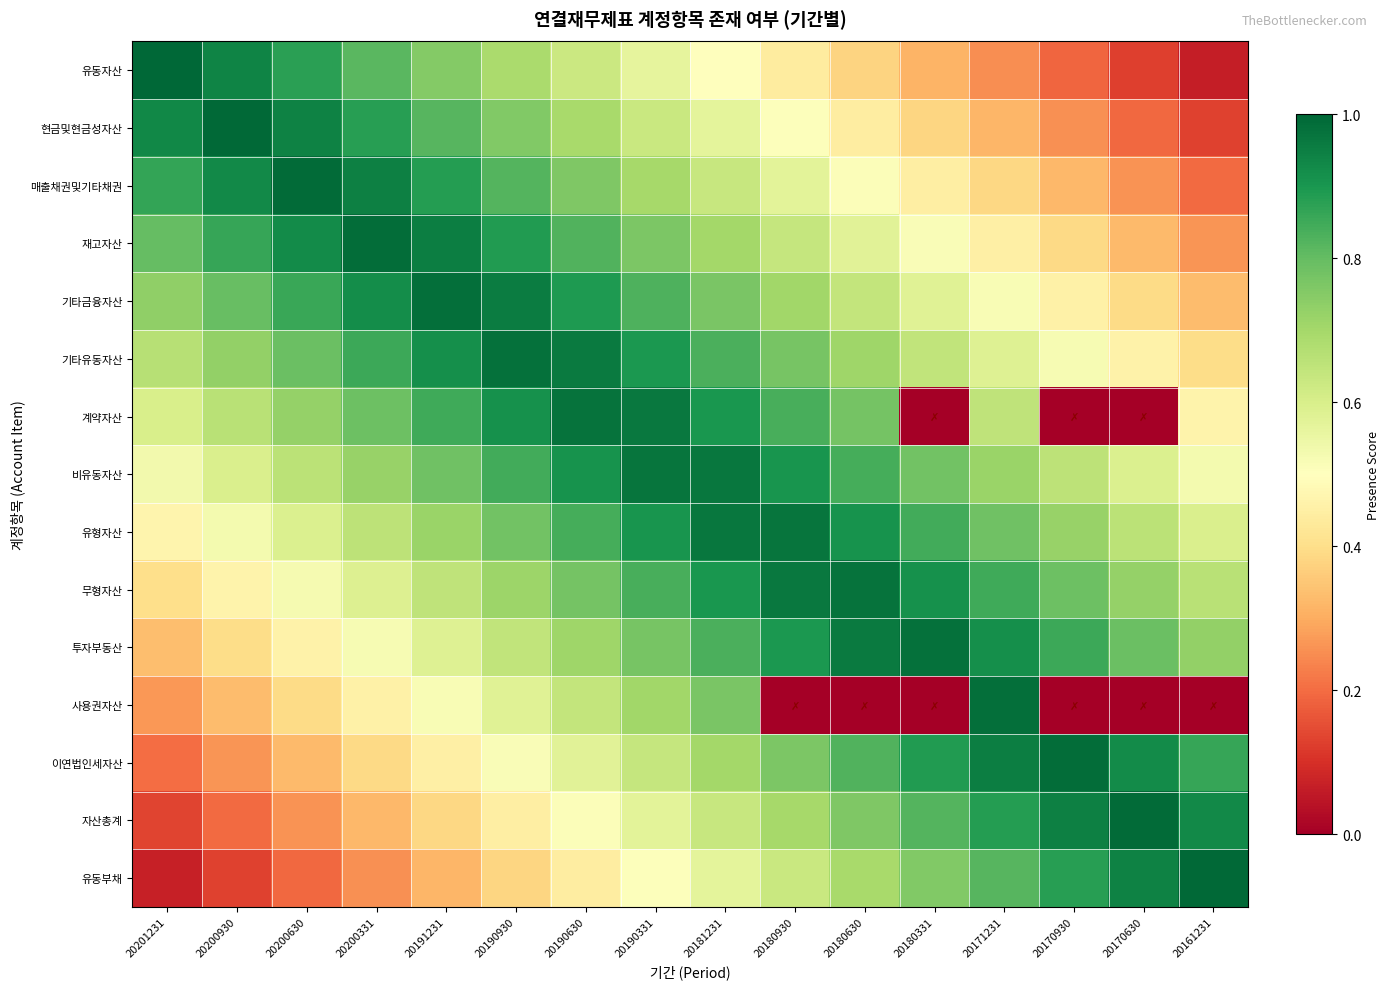

Reading right to left, transcribe all the data shown in this chart.

유동자산: 20161231=0.1	20170630=0.1	20170930=0.2	20171231=0.2	20180331=0.3	20180630=0.4	20180930=0.4	20181231=0.5	20190331=0.6	20190630=0.6	20190930=0.7	20191231=0.8	20200331=0.8	20200630=0.9	20200930=0.9	20201231=1.0
현금및현금성자산: 20161231=0.1	20170630=0.2	20170930=0.3	20171231=0.3	20180331=0.4	20180630=0.4	20180930=0.5	20181231=0.6	20190331=0.6	20190630=0.7	20190930=0.8	20191231=0.8	20200331=0.9	20200630=0.9	20200930=1.0	20201231=0.9
매출채권및기타채권: 20161231=0.2	20170630=0.3	20170930=0.3	20171231=0.4	20180331=0.4	20180630=0.5	20180930=0.6	20181231=0.6	20190331=0.7	20190630=0.8	20190930=0.8	20191231=0.9	20200331=0.9	20200630=1.0	20200930=0.9	20201231=0.9
재고자산: 20161231=0.3	20170630=0.3	20170930=0.4	20171231=0.4	20180331=0.5	20180630=0.6	20180930=0.6	20181231=0.7	20190331=0.8	20190630=0.8	20190930=0.9	20191231=0.9	20200331=1.0	20200630=0.9	20200930=0.9	20201231=0.8
기타금융자산: 20161231=0.3	20170630=0.4	20170930=0.5	20171231=0.5	20180331=0.6	20180630=0.6	20180930=0.7	20181231=0.8	20190331=0.8	20190630=0.9	20190930=1.0	20191231=1.0	20200331=0.9	20200630=0.9	20200930=0.8	20201231=0.7
기타유동자산: 20161231=0.4	20170630=0.5	20170930=0.5	20171231=0.6	20180331=0.6	20180630=0.7	20180930=0.8	20181231=0.8	20190331=0.9	20190630=1.0	20190930=1.0	20191231=0.9	20200331=0.9	20200630=0.8	20200930=0.7	20201231=0.7
계약자산: 20161231=0.5	20170630=0.0	20170930=0.0	20171231=0.7	20180331=0.0	20180630=0.8	20180930=0.8	20181231=0.9	20190331=1.0	20190630=1.0	20190930=0.9	20191231=0.8	20200331=0.8	20200630=0.7	20200930=0.7	20201231=0.6
비유동자산: 20161231=0.5	20170630=0.6	20170930=0.7	20171231=0.7	20180331=0.8	20180630=0.8	20180930=0.9	20181231=1.0	20190331=1.0	20190630=0.9	20190930=0.8	20191231=0.8	20200331=0.7	20200630=0.7	20200930=0.6	20201231=0.5
유형자산: 20161231=0.6	20170630=0.7	20170930=0.7	20171231=0.8	20180331=0.8	20180630=0.9	20180930=1.0	20181231=1.0	20190331=0.9	20190630=0.8	20190930=0.8	20191231=0.7	20200331=0.7	20200630=0.6	20200930=0.5	20201231=0.5
무형자산: 20161231=0.7	20170630=0.7	20170930=0.8	20171231=0.8	20180331=0.9	20180630=1.0	20180930=1.0	20181231=0.9	20190331=0.8	20190630=0.8	20190930=0.7	20191231=0.7	20200331=0.6	20200630=0.5	20200930=0.5	20201231=0.4
투자부동산: 20161231=0.7	20170630=0.8	20170930=0.9	20171231=0.9	20180331=1.0	20180630=1.0	20180930=0.9	20181231=0.8	20190331=0.8	20190630=0.7	20190930=0.6	20191231=0.6	20200331=0.5	20200630=0.5	20200930=0.4	20201231=0.3
사용권자산: 20161231=0.0	20170630=0.0	20170930=0.0	20171231=1.0	20180331=0.0	20180630=0.0	20180930=0.0	20181231=0.8	20190331=0.7	20190630=0.6	20190930=0.6	20191231=0.5	20200331=0.5	20200630=0.4	20200930=0.3	20201231=0.3
이연법인세자산: 20161231=0.9	20170630=0.9	20170930=1.0	20171231=0.9	20180331=0.9	20180630=0.8	20180930=0.8	20181231=0.7	20190331=0.6	20190630=0.6	20190930=0.5	20191231=0.4	20200331=0.4	20200630=0.3	20200930=0.3	20201231=0.2
자산총계: 20161231=0.9	20170630=1.0	20170930=0.9	20171231=0.9	20180331=0.8	20180630=0.8	20180930=0.7	20181231=0.6	20190331=0.6	20190630=0.5	20190930=0.4	20191231=0.4	20200331=0.3	20200630=0.3	20200930=0.2	20201231=0.1
유동부채: 20161231=1.0	20170630=0.9	20170930=0.9	20171231=0.8	20180331=0.8	20180630=0.7	20180930=0.6	20181231=0.6	20190331=0.5	20190630=0.4	20190930=0.4	20191231=0.3	20200331=0.3	20200630=0.2	20200930=0.1	20201231=0.1